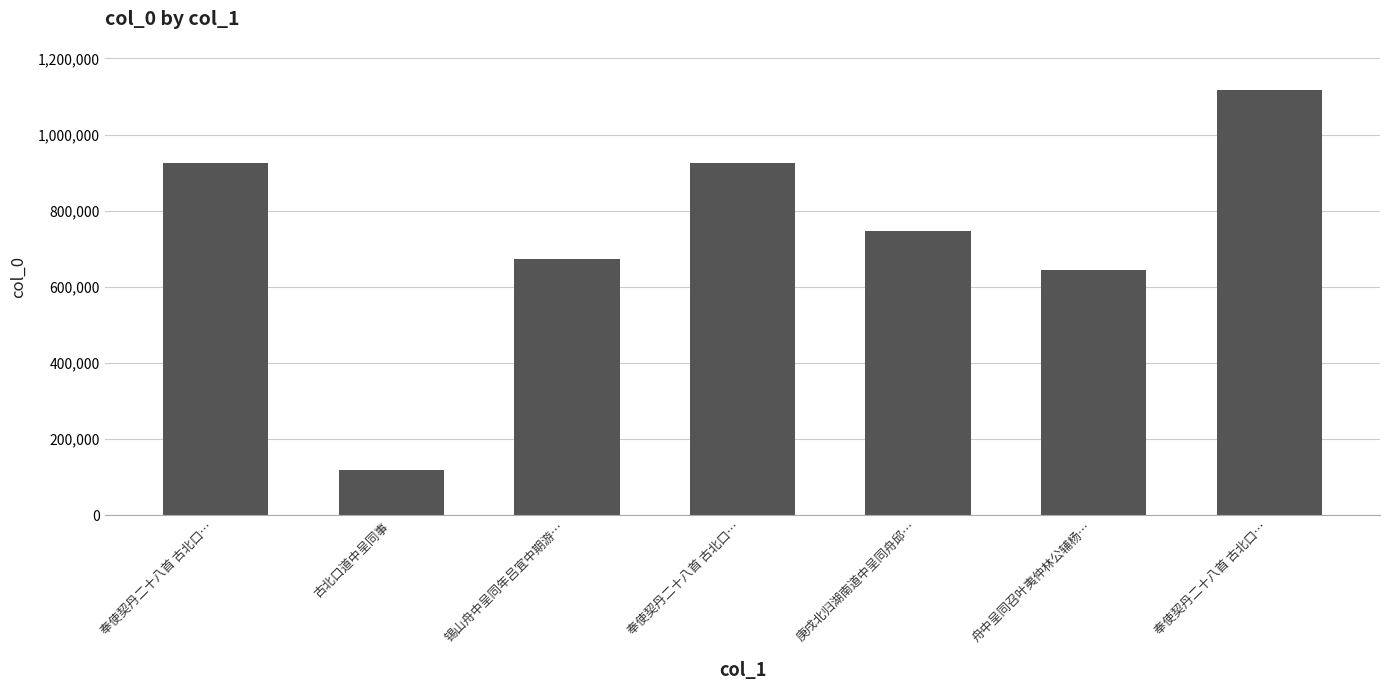

How many categories are shown in the chart?

7